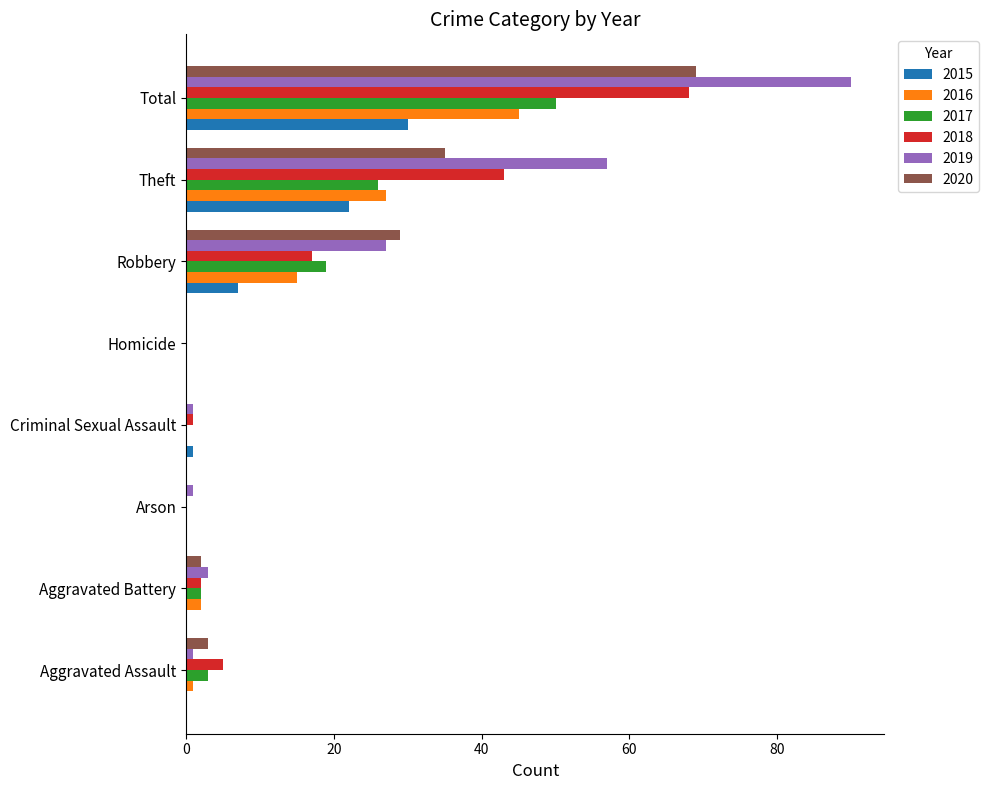

What is the total value across all series at Criminal Sexual Assault?

3